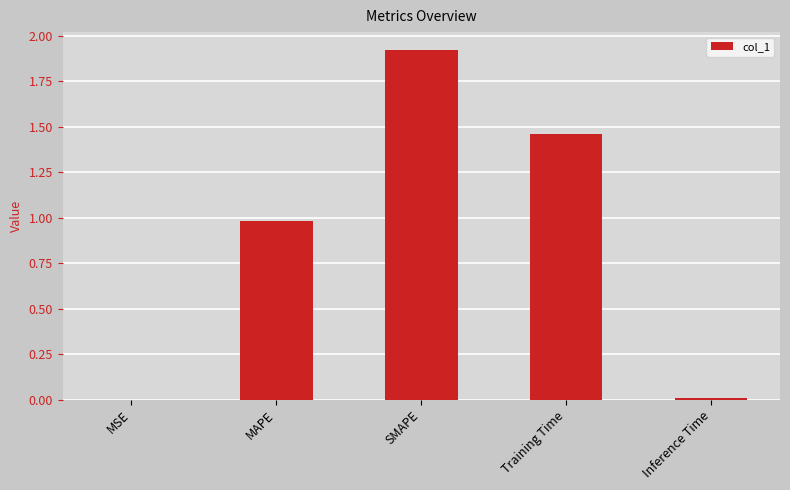

What is the sum of all values?

4.4